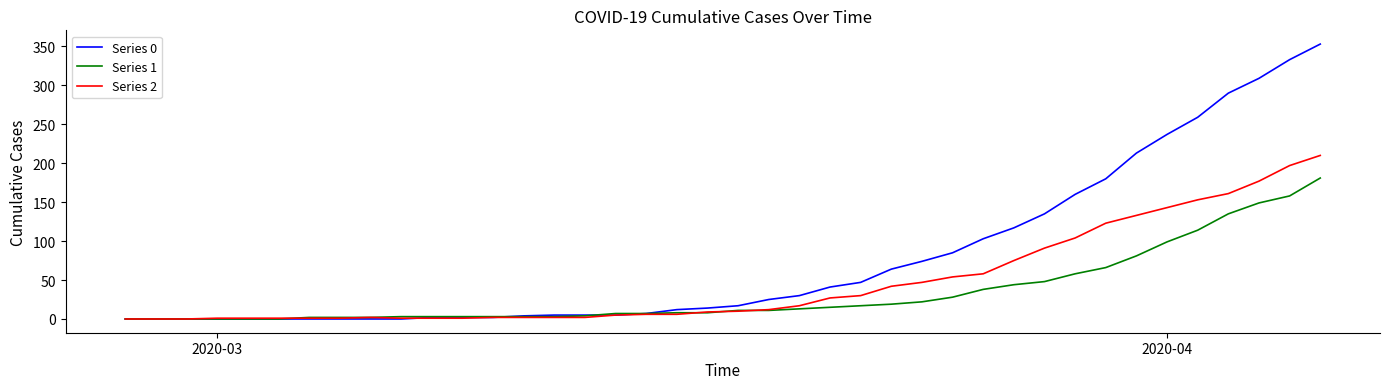

Rank the series by their average value, from highest to lowest.

Series 0, Series 2, Series 1